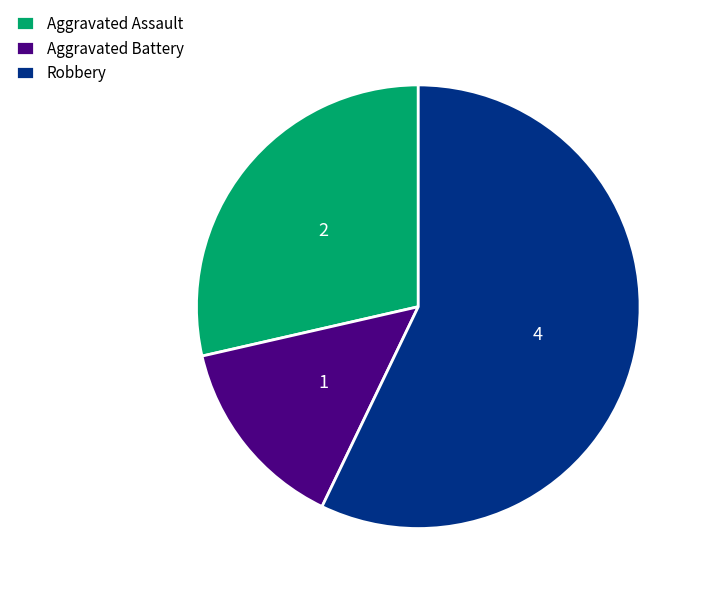

What is the ratio of the value at Aggravated Assault to the value at Aggravated Battery?

2.0